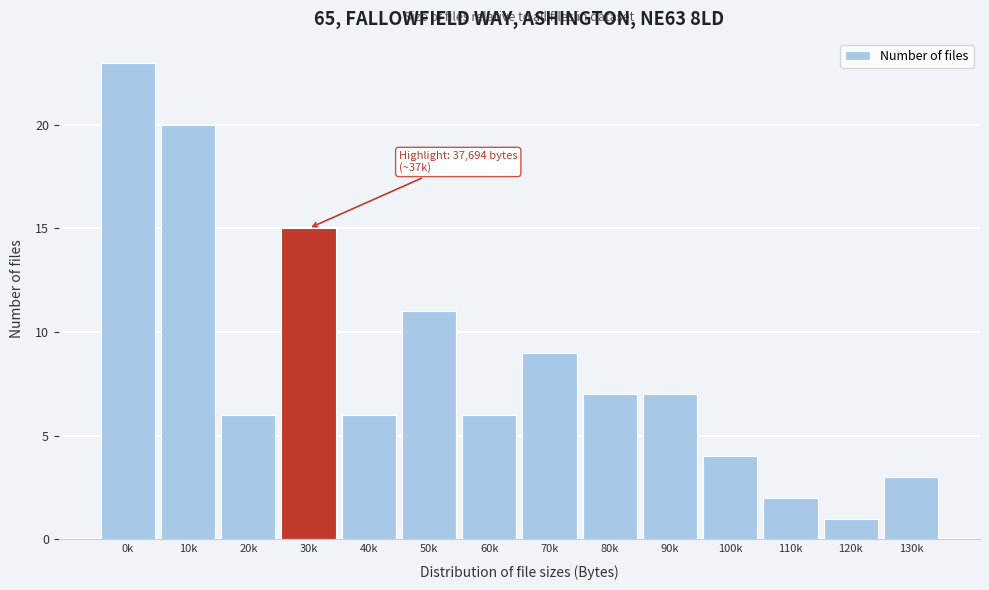

Reading left to right, what are all the values shown in this chart?

0k=23	10k=20	20k=6	30k=15	40k=6	50k=11	60k=6	70k=9	80k=7	90k=7	100k=4	110k=2	120k=1	130k=3